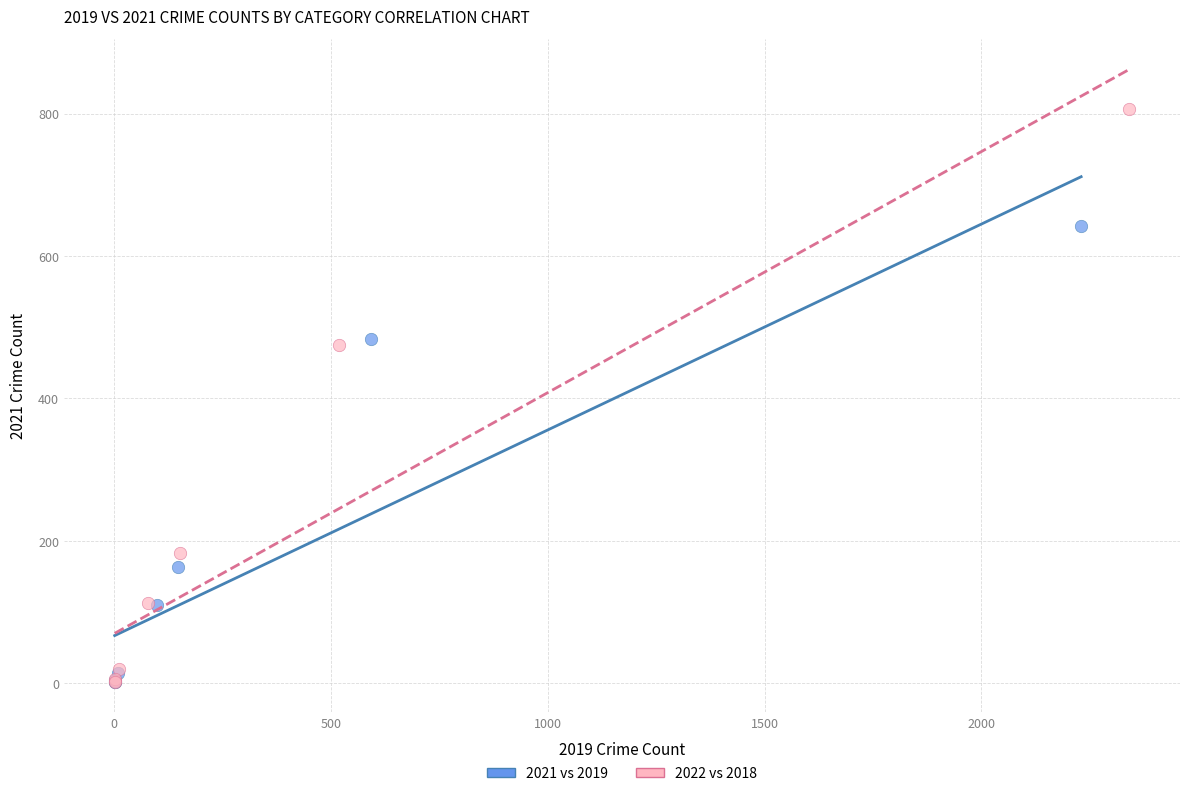

Which series contains the highest Y value?

2022 vs 2018